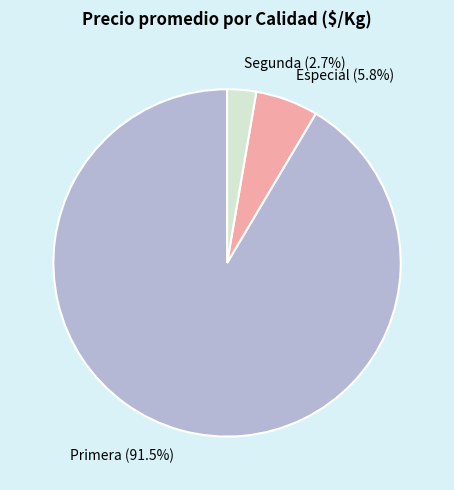

How many slices are in this pie chart?

3